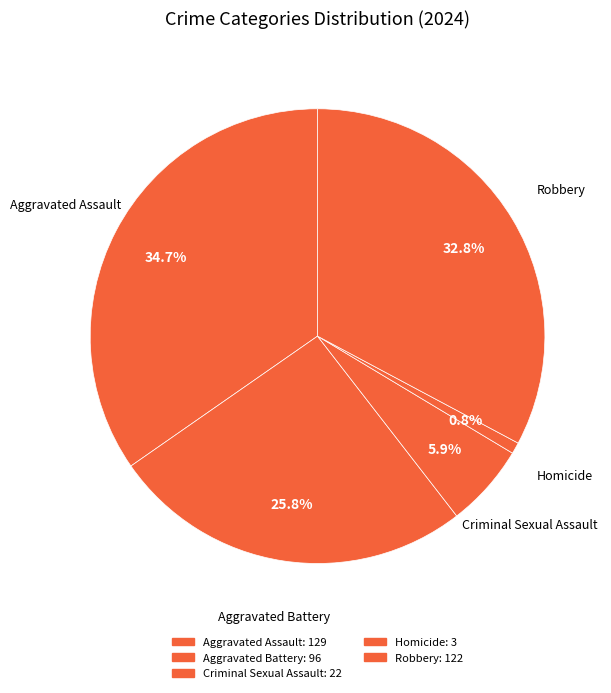

To the nearest percent, what percentage of the pie is Aggravated Battery?

26%